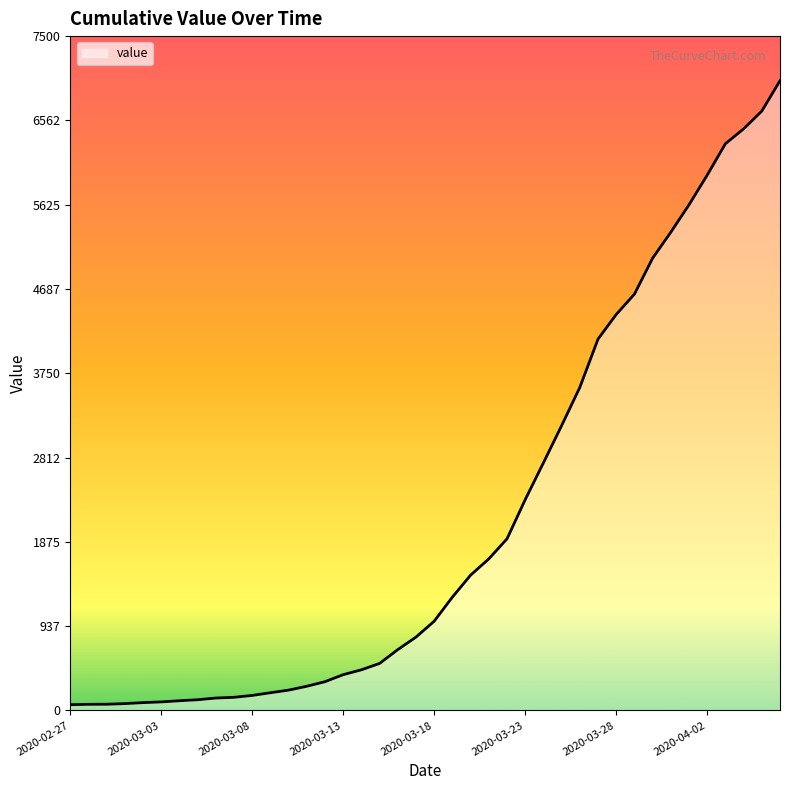

What is the difference between the maximum and minimum values?

6940